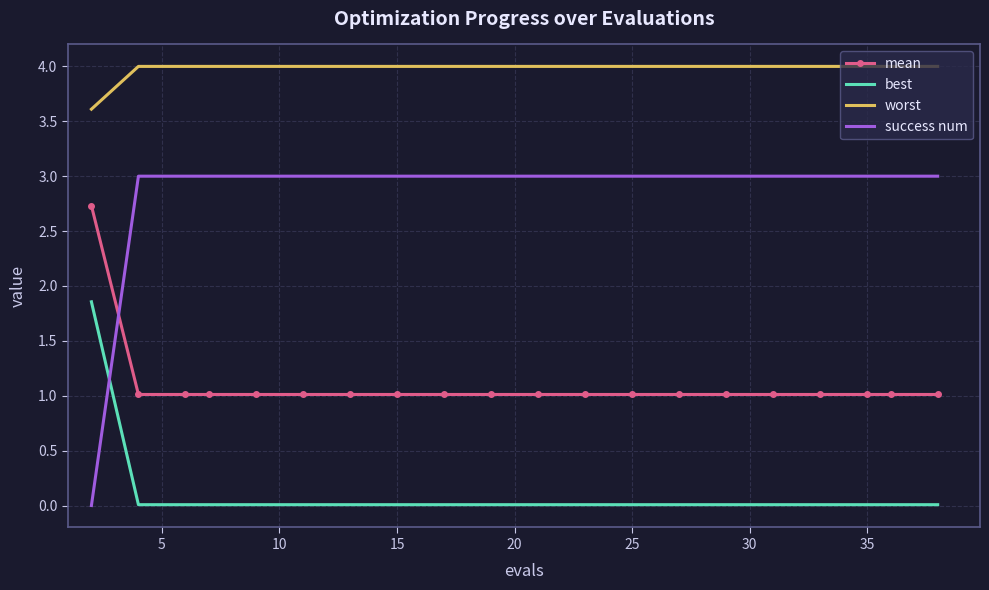

Rank the series by their average value, from lowest to highest.

best, mean, success num, worst